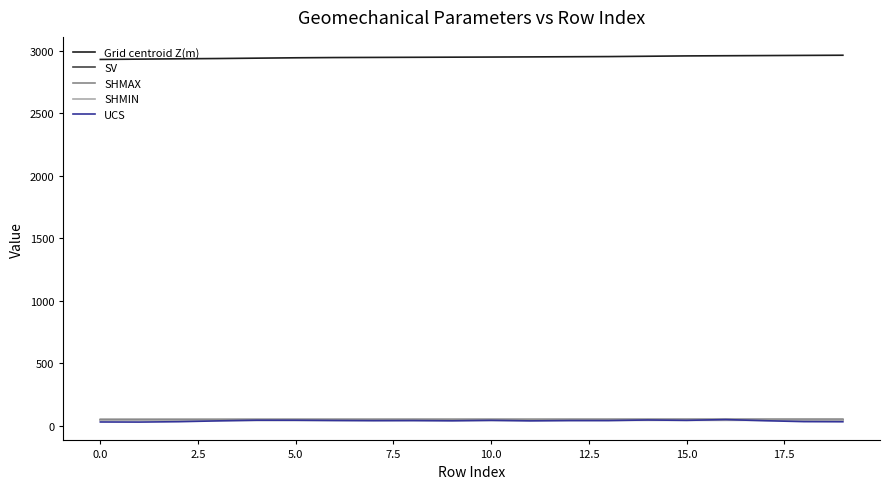

Which series has the largest total across all categories?

Grid centroid Z(m)